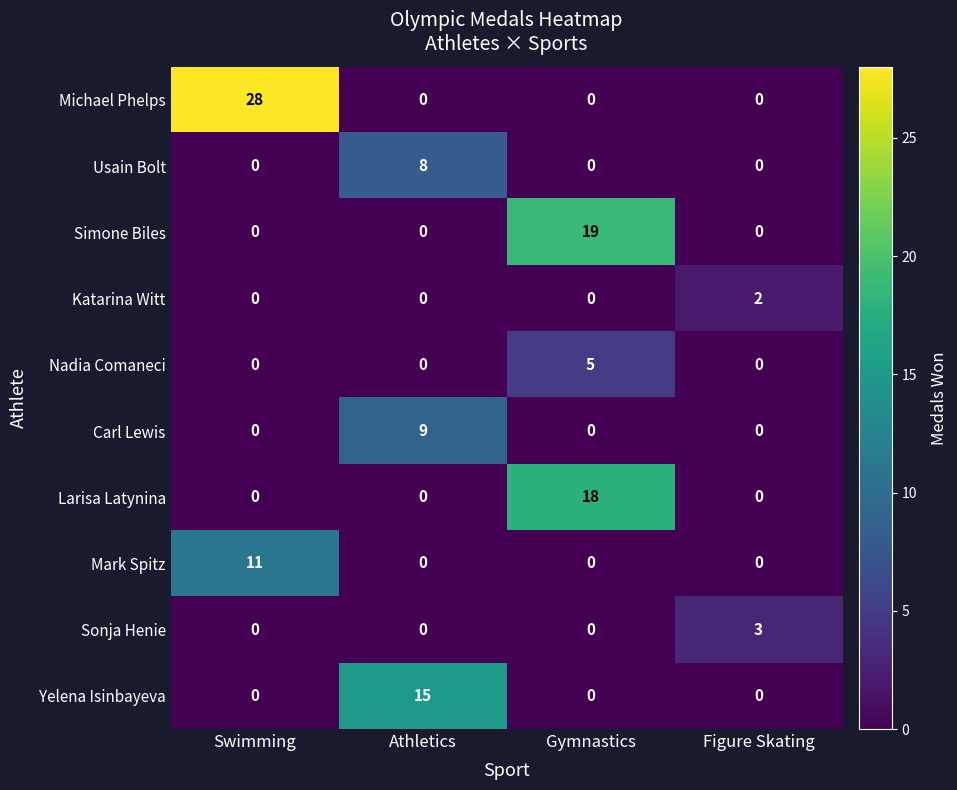

What is the maximum value shown in the chart?

28